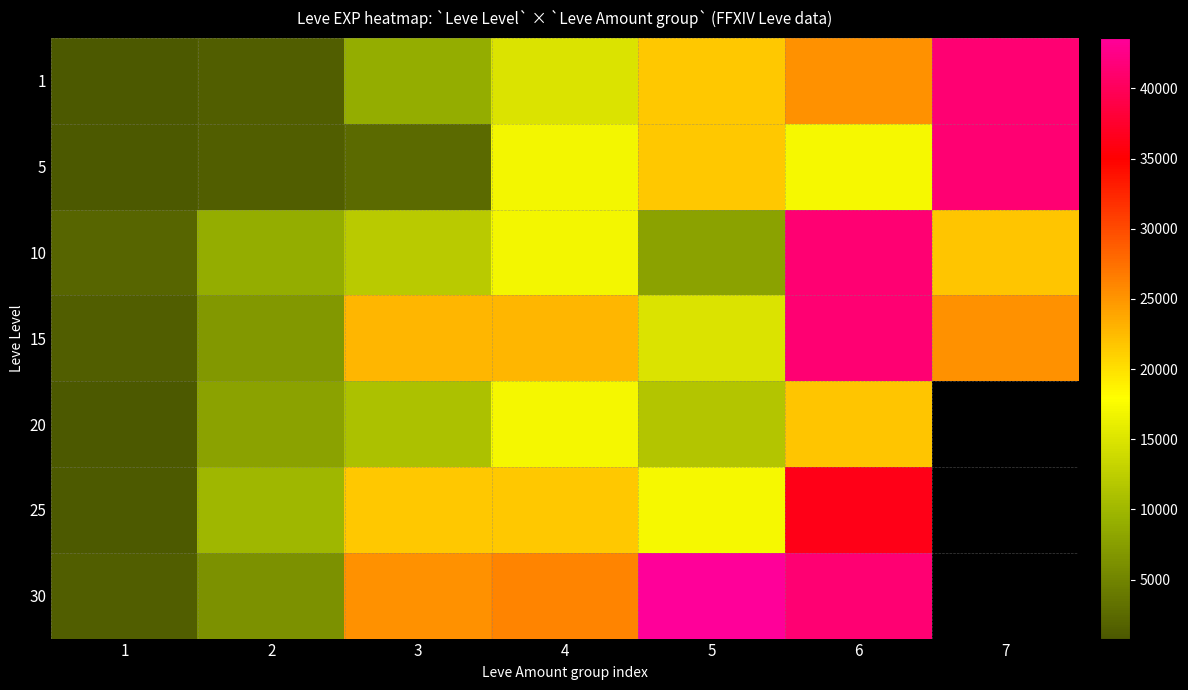

At how many categories does at least one series exceed 36158?

3